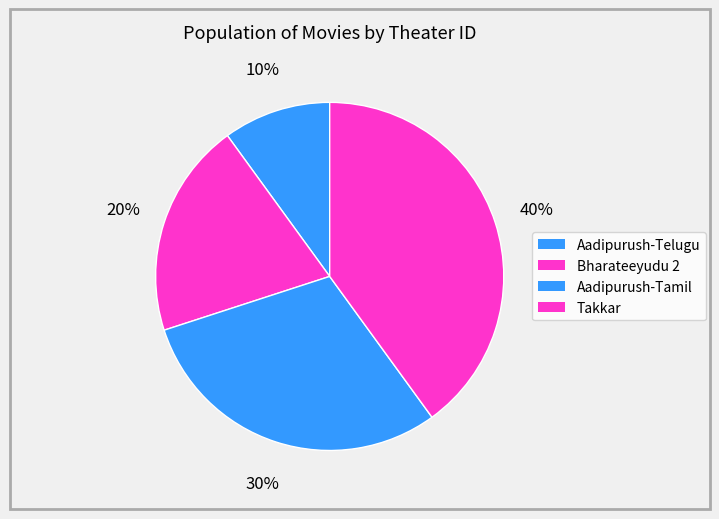

Does Bharateeyudu 2 represent more than half of the total?

No